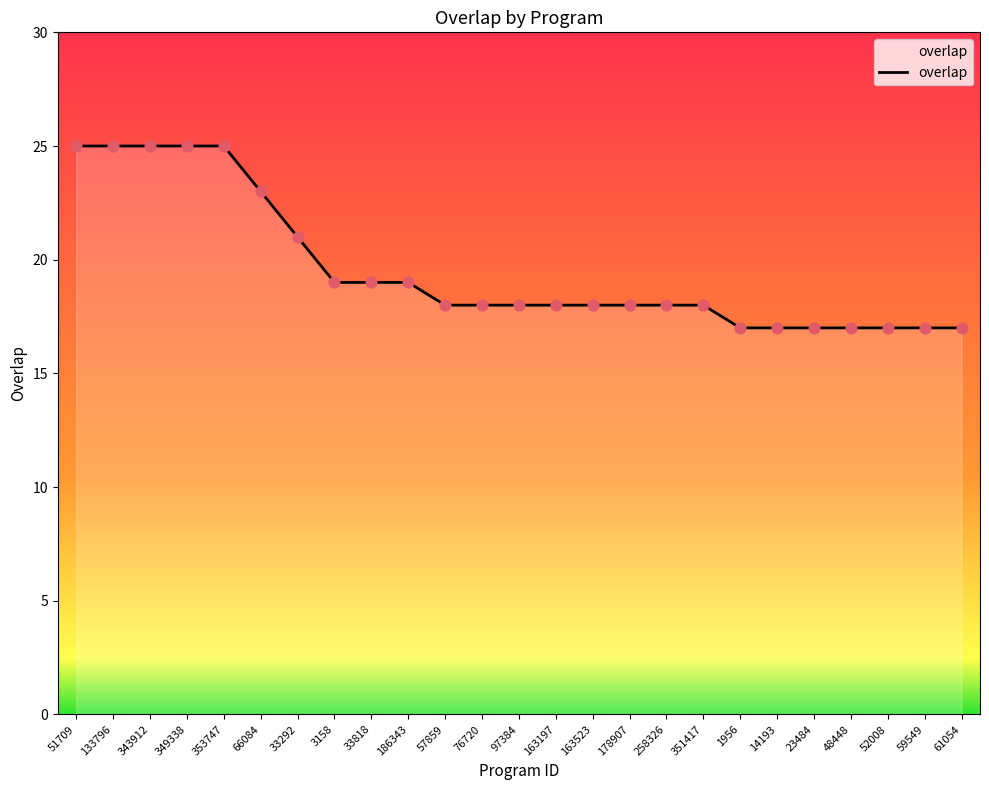

What is the change in value from 51709 to 76720?

-7